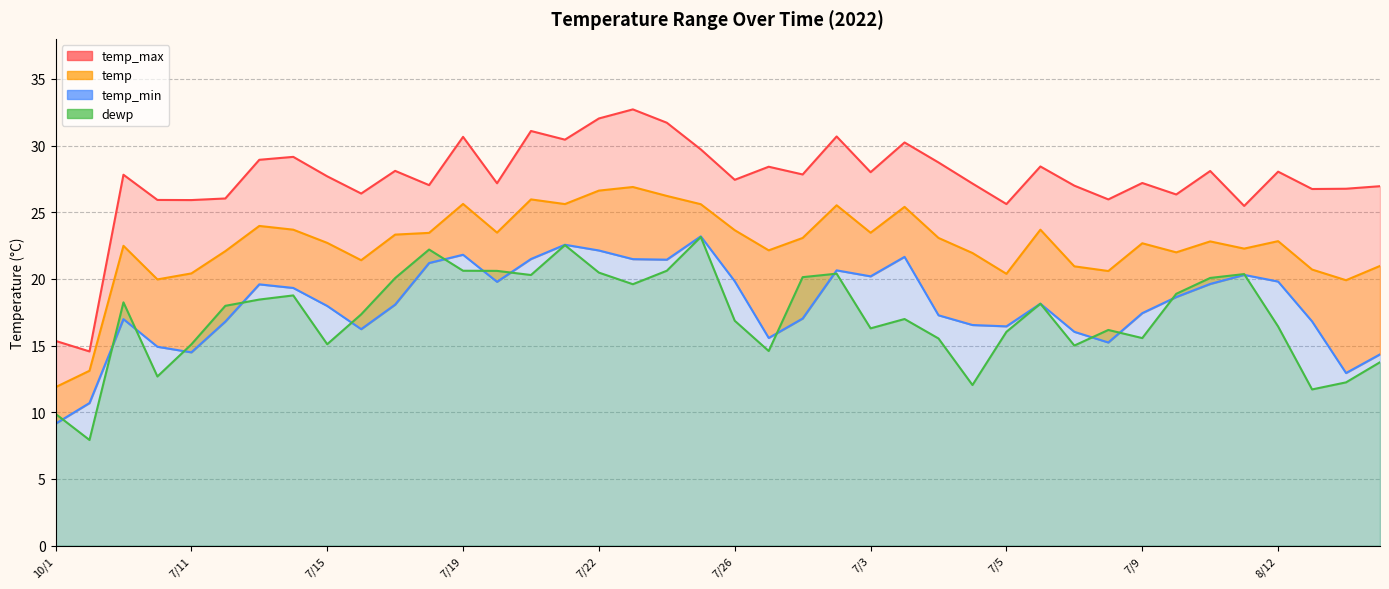

In temp_min, how many points are lower than both neighbors (excluding endpoints)?

9